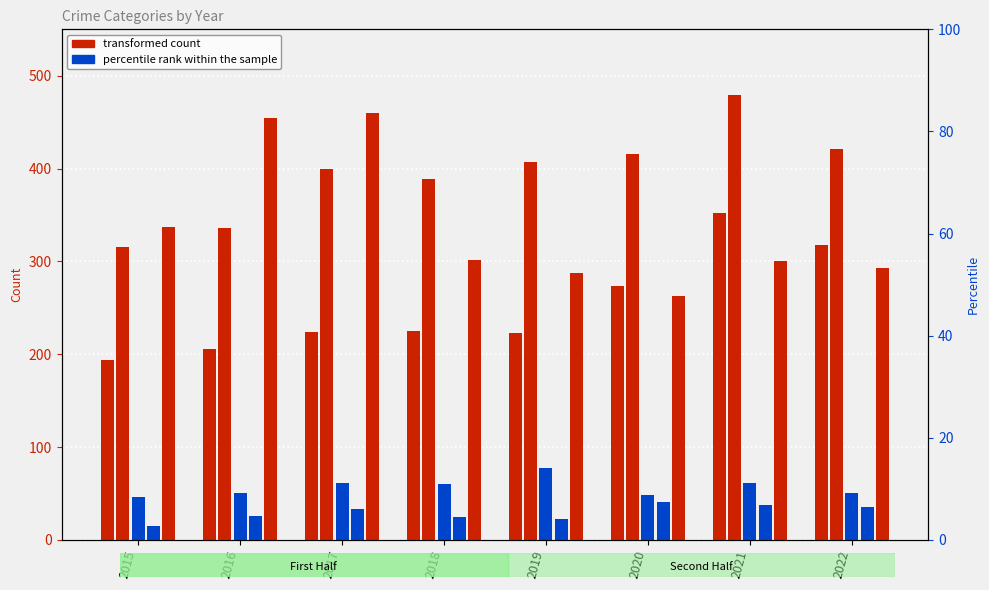

Is it true that Aggravated Battery equals 407 at 2019?

True